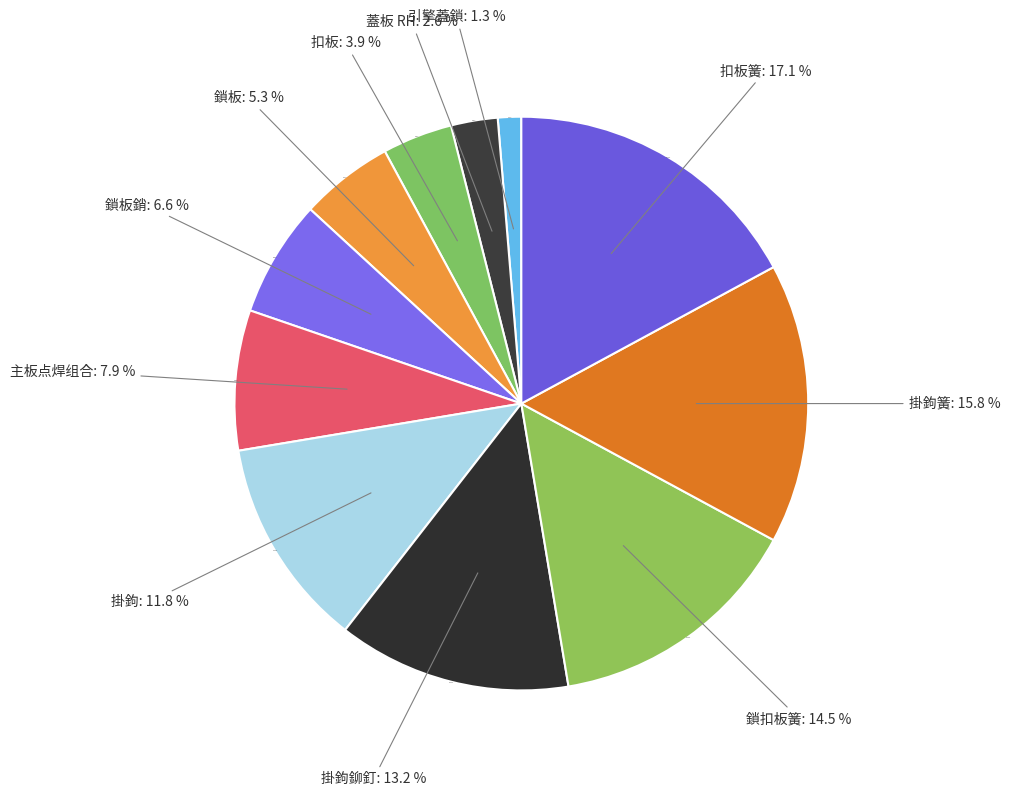

What is the ratio of the value at 掛鉤鉚釘 to the value at 鎖板銷?

2.0